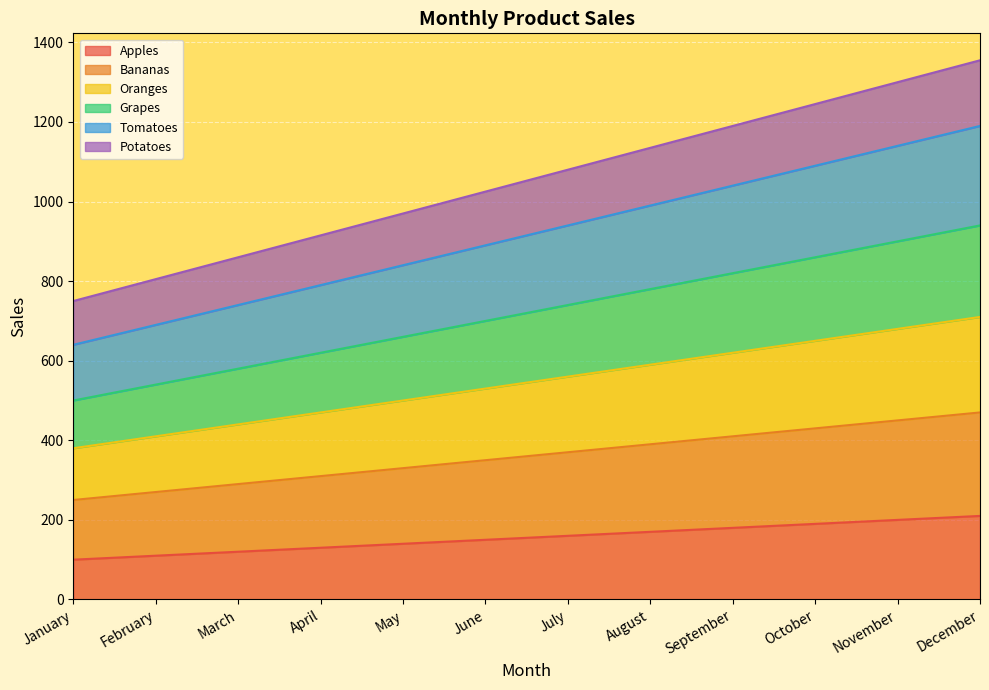

How many lines are shown in the chart?

6